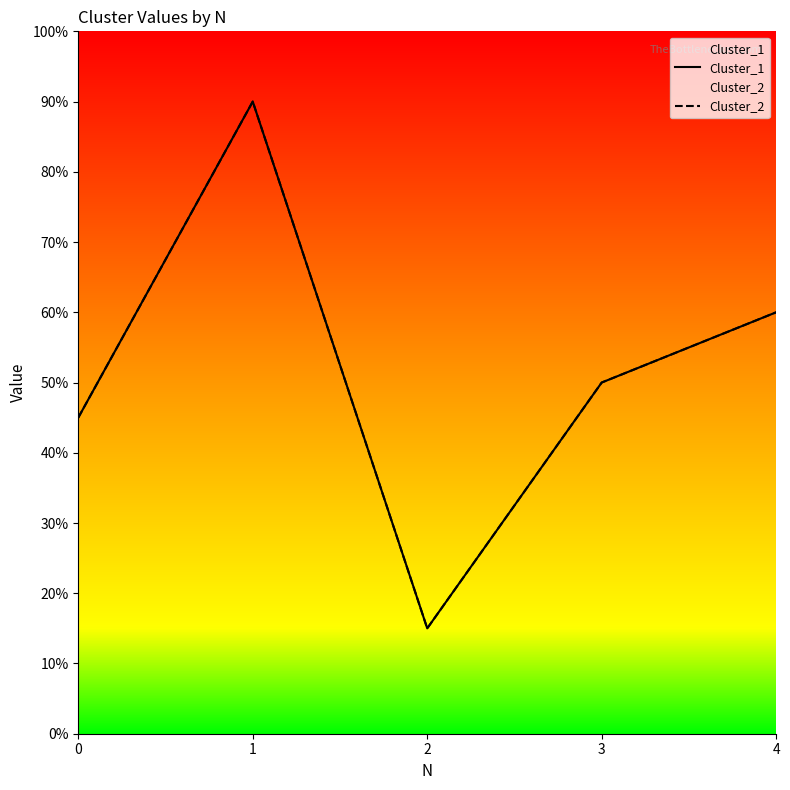

Reading left to right, what are all the values shown in this chart?

Cluster_1: 9	18	3	10	12
Cluster_2: 9	18	3	10	12